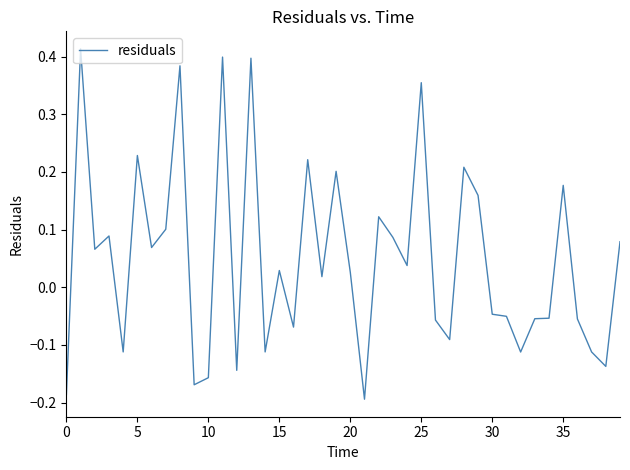

What is the difference between the maximum and minimum values?

0.6